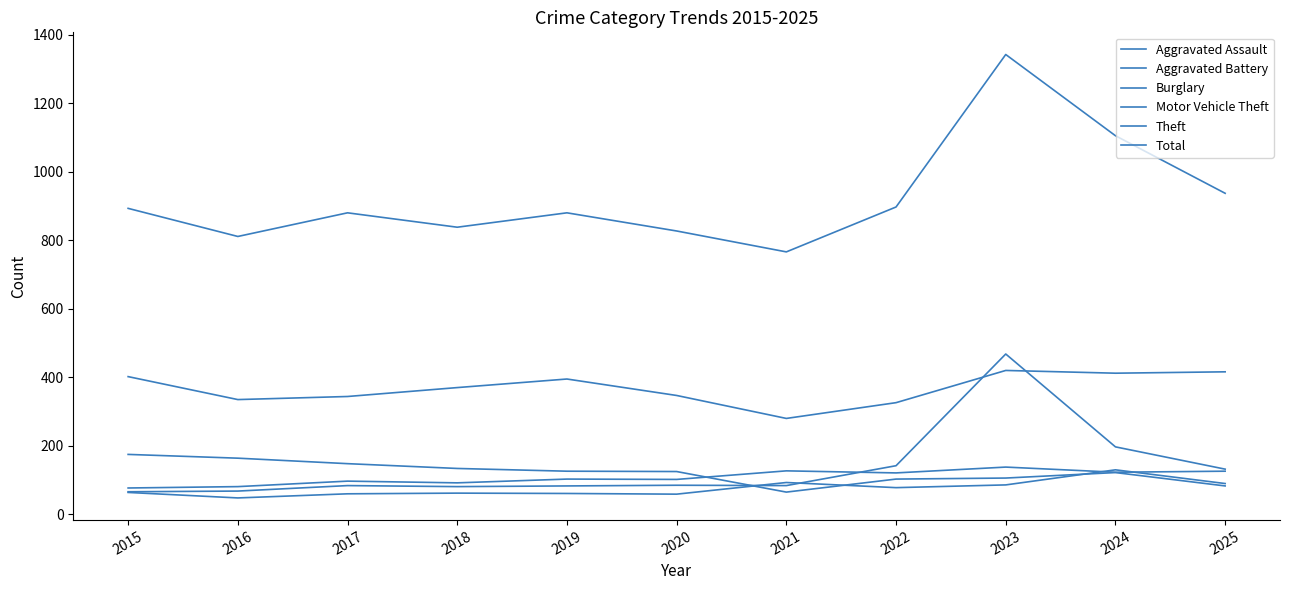

Is this an area chart (filled region under the line)?

No